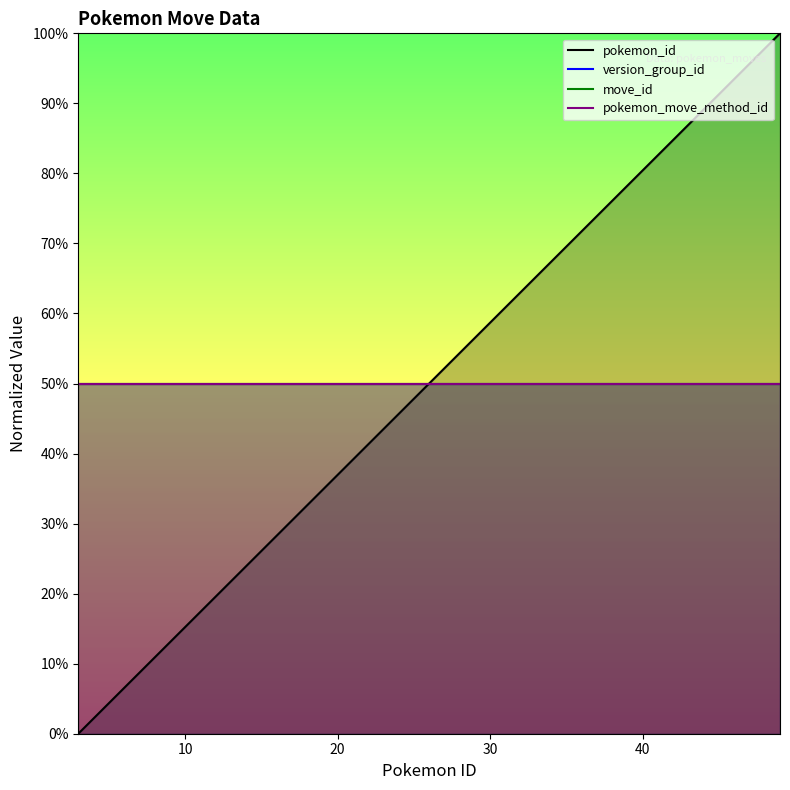

Which series has the largest total across all categories?

pokemon_id